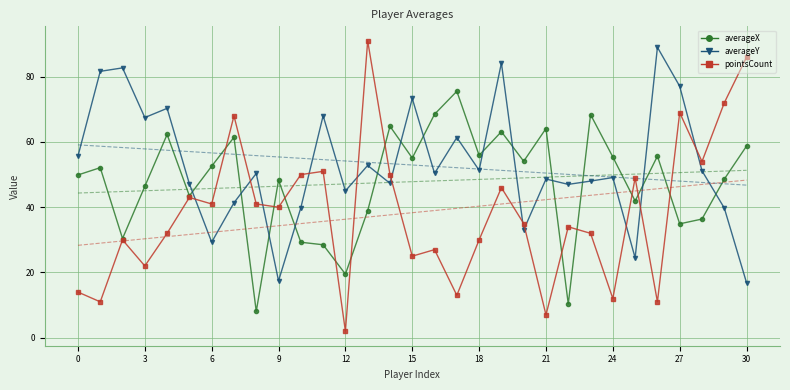

After their last crossing, which series has the higher values: pointsCount or averageY?

pointsCount